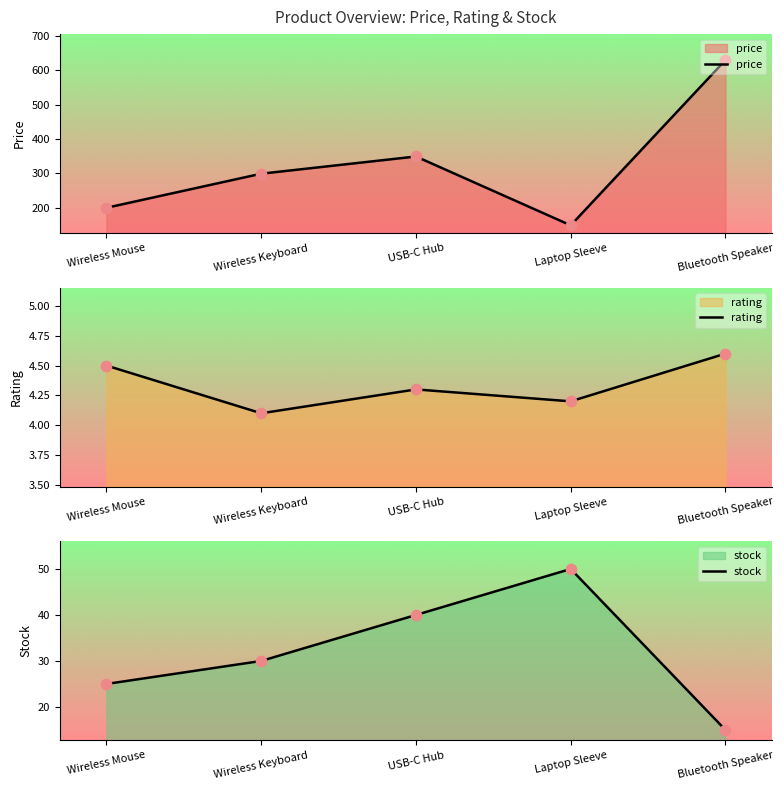

Which series reaches the maximum Y coordinate?

price